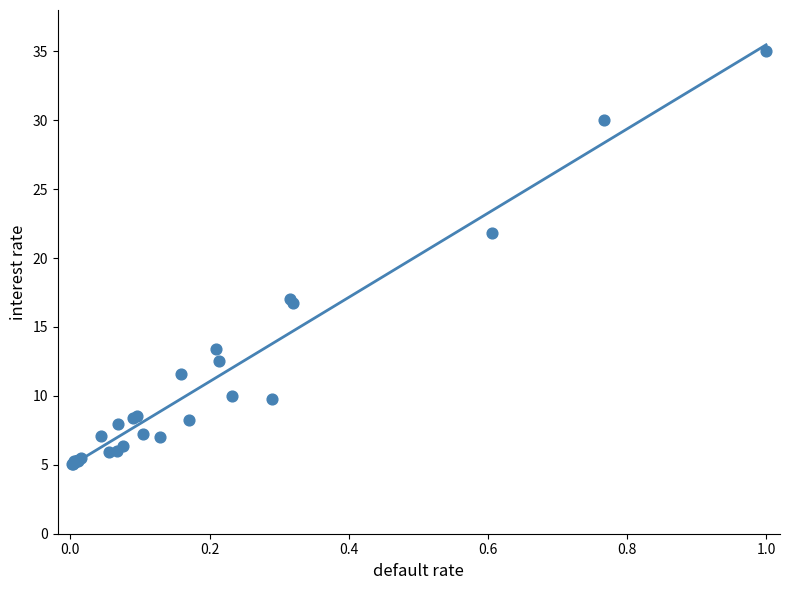

What Y value in the scatter plot is closest to 20?

21.8